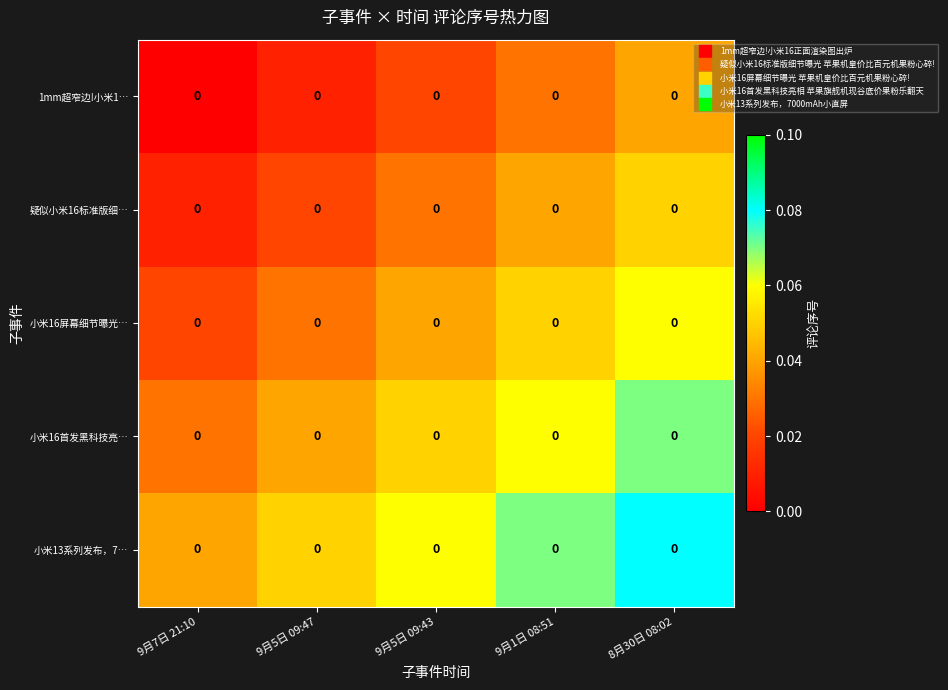

Is the value of 1mm超窄边!小米1… at 9月5日 09:47 greater than the value of 小米16首发黑科技亮… at 9月7日 21:10?

No